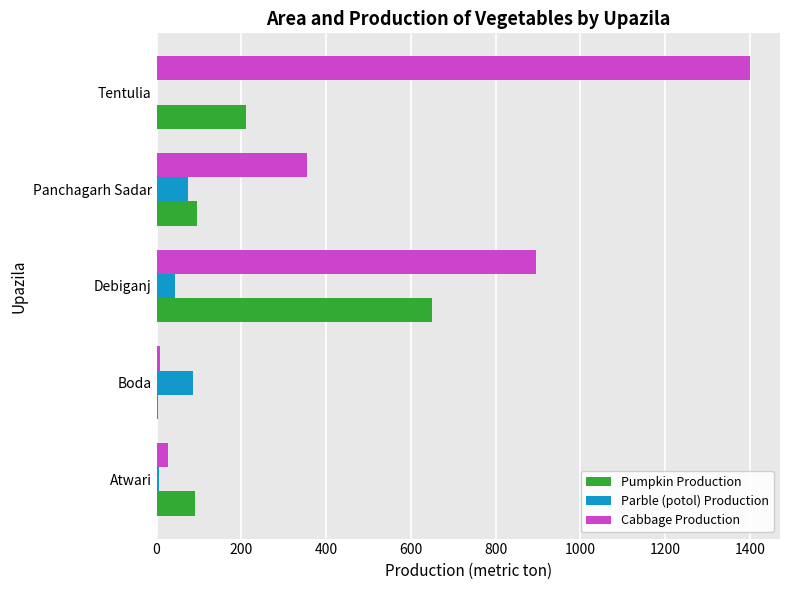

At which category does the chart reach its peak across all series?

Tentulia